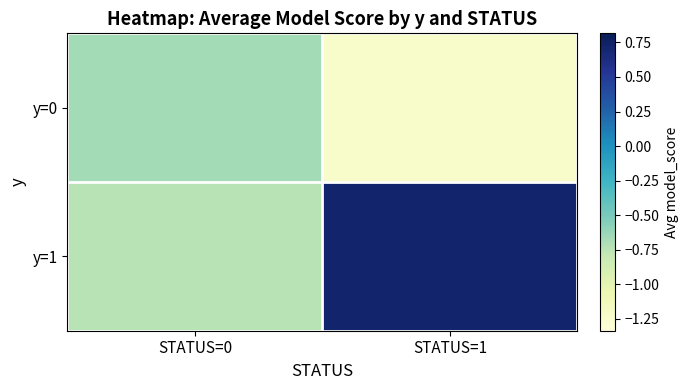

Rank the series by their average value, from lowest to highest.

y=0, y=1